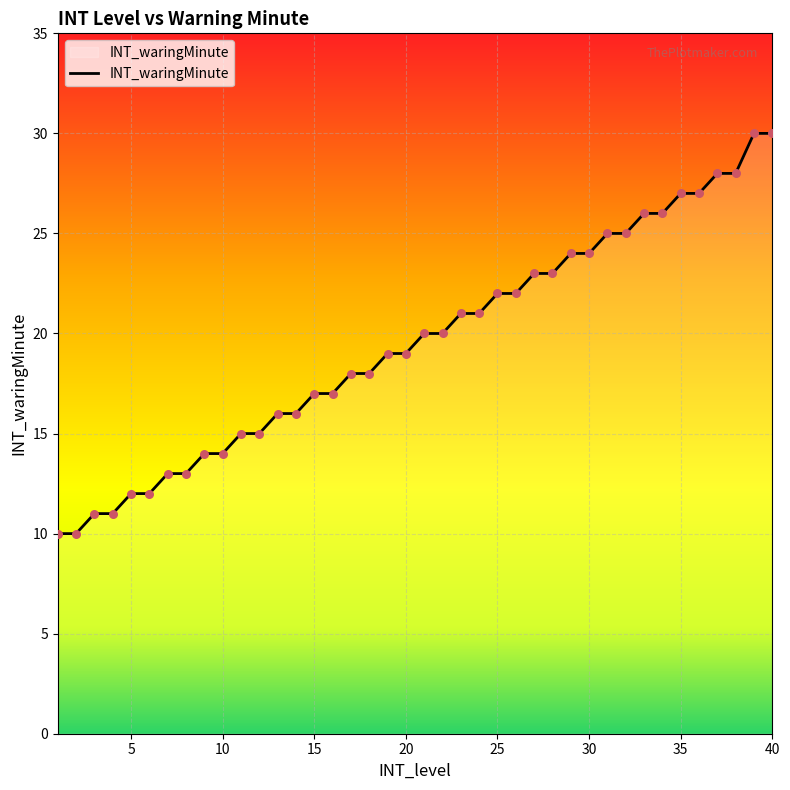

What is the maximum value shown in the chart?

30